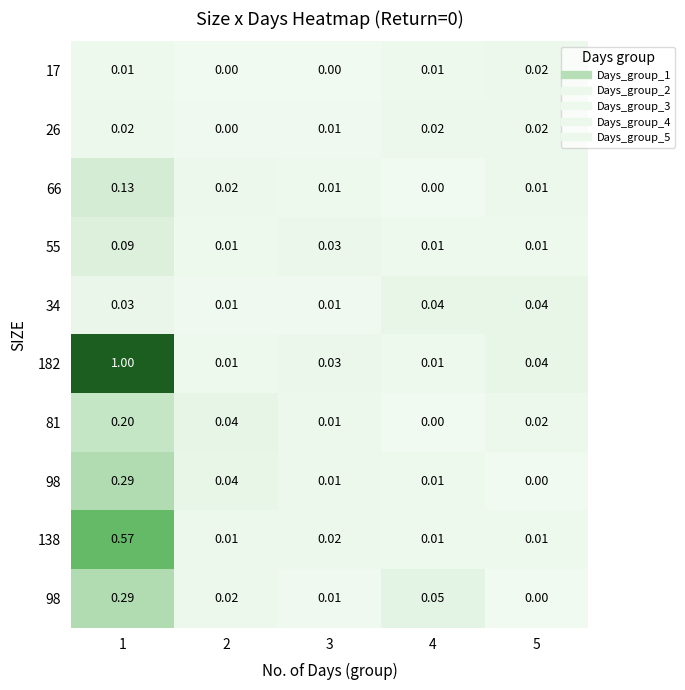

Which category has the highest value across all series?

1